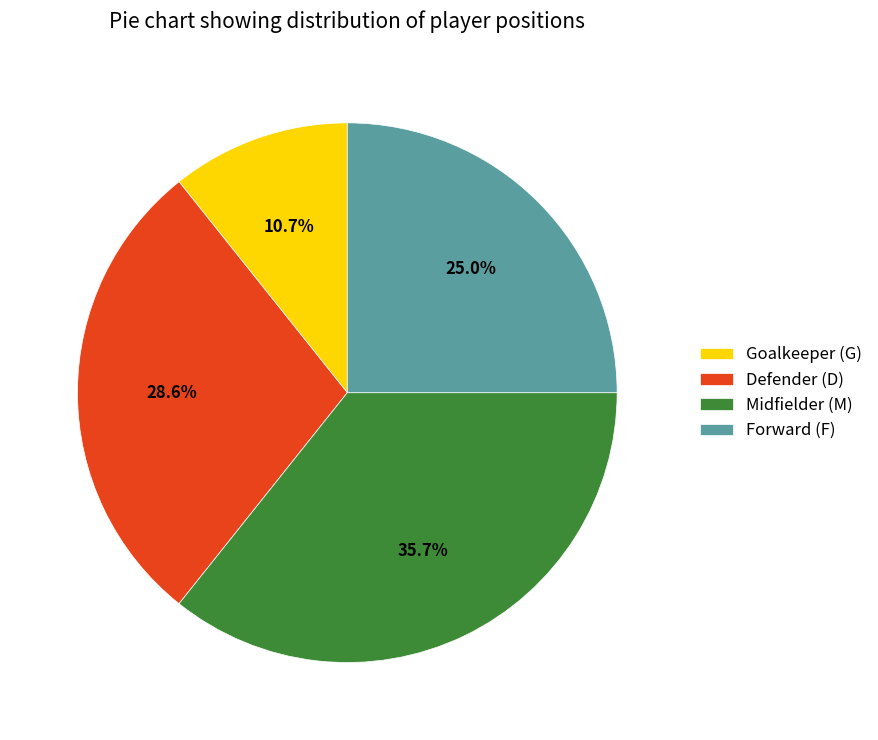

What is the ratio of the value at Goalkeeper (G) to the value at Defender (D)?

0.4